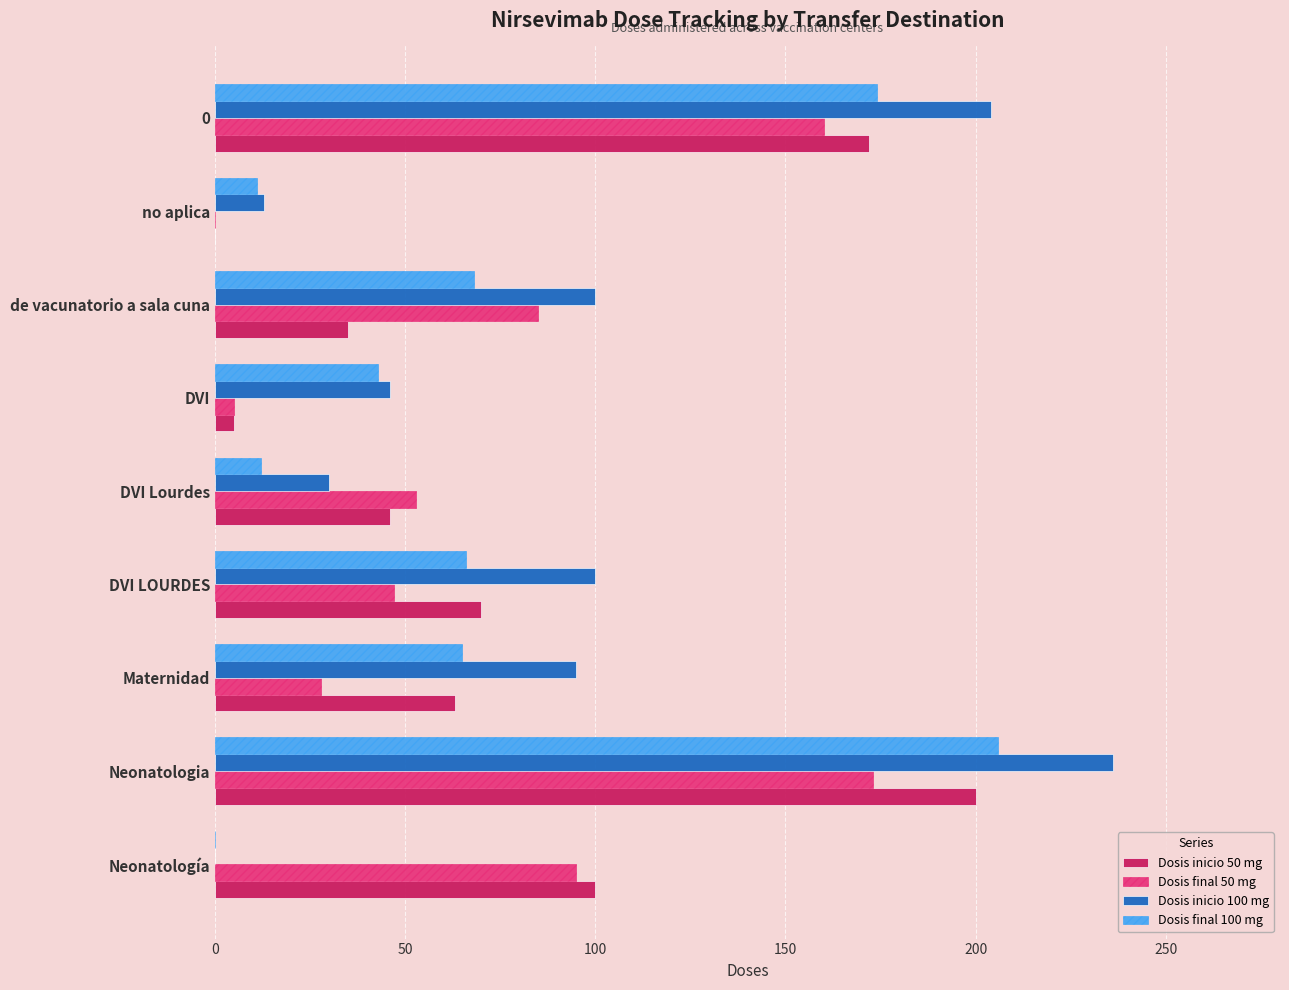

Which series has the largest range (max minus min)?

Dosis inicio 100 mg